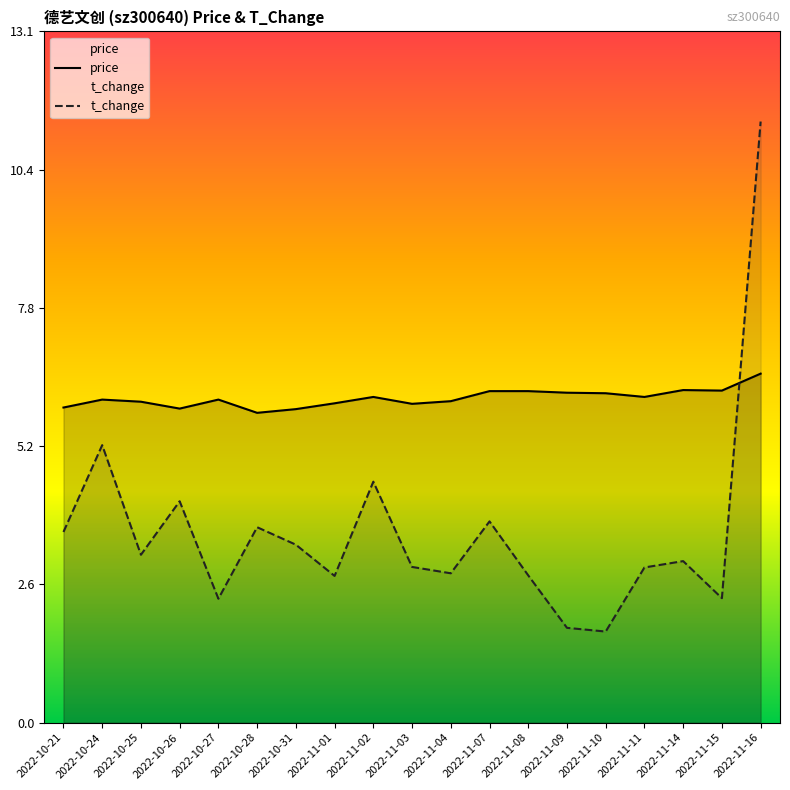

What position from the left is 2022-11-04?

11